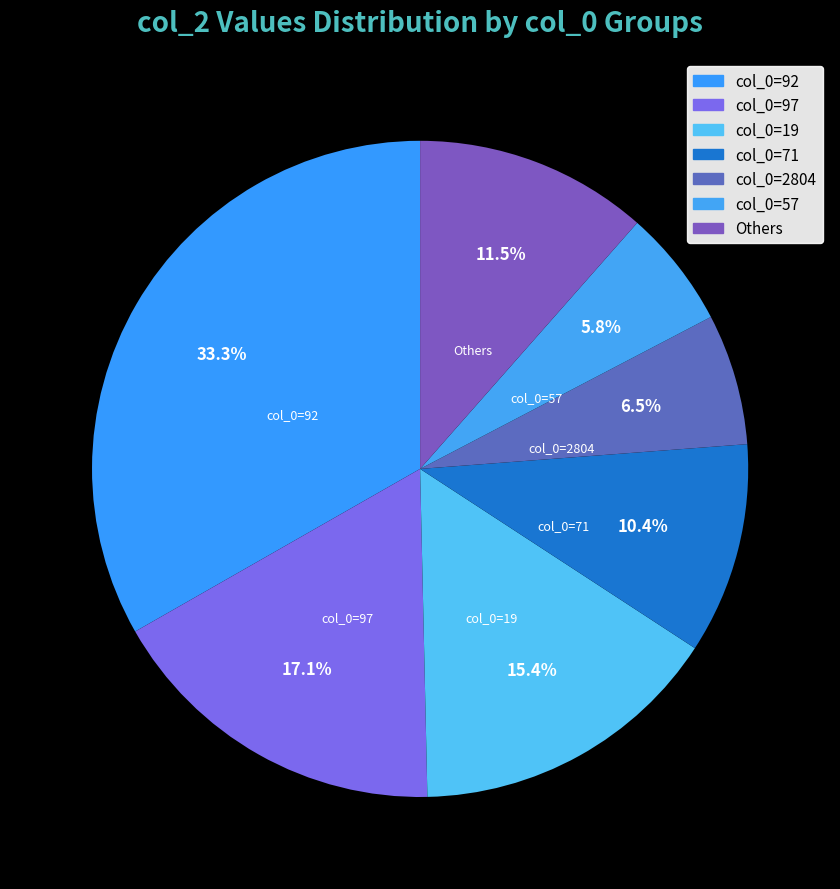

Count the number of slices in the pie.

7